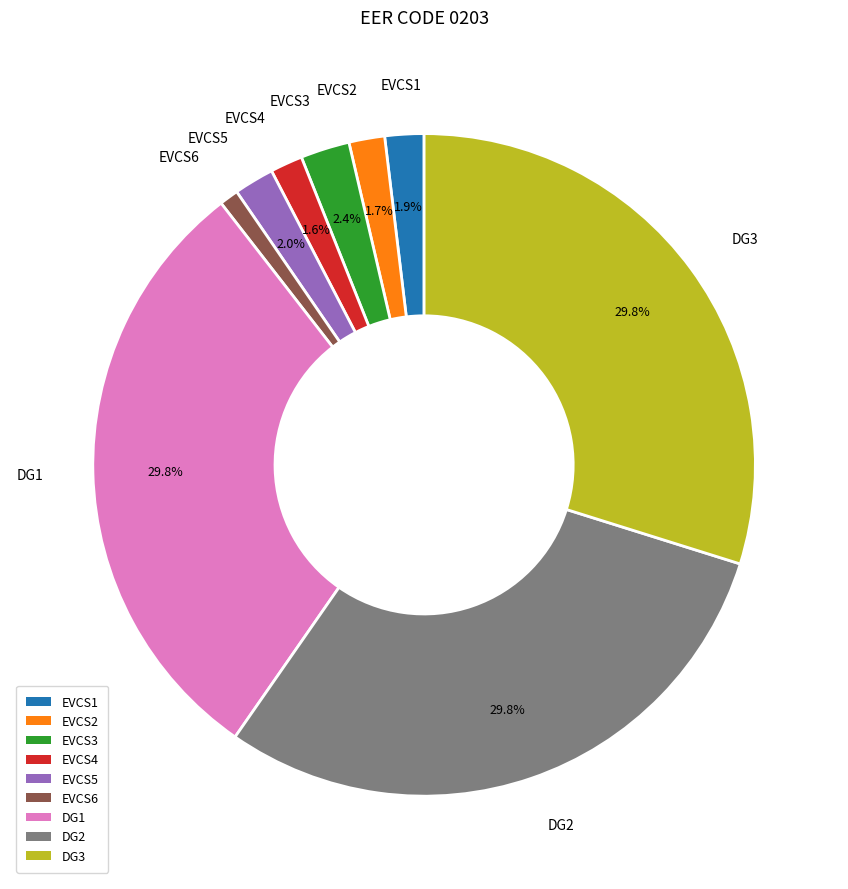

What percentage is NOT represented by DG2?

70.2%